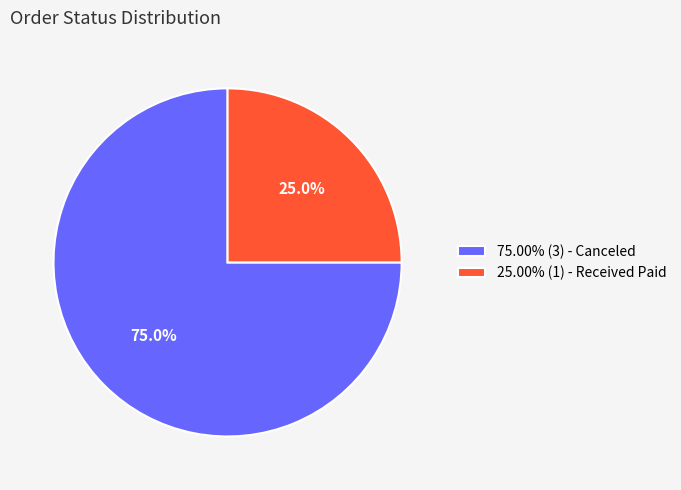

To the nearest percent, what is the average slice percentage?

50%